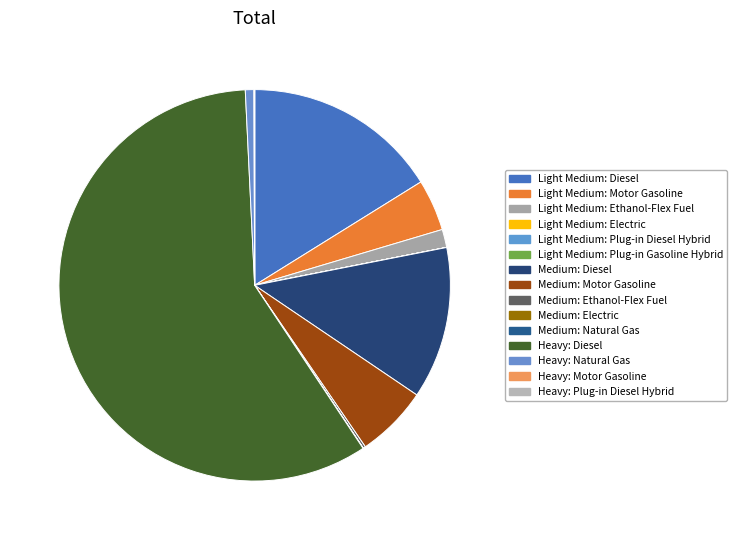

To the nearest percent, what portion does Light Medium: Ethanol-Flex Fuel represent?

2%